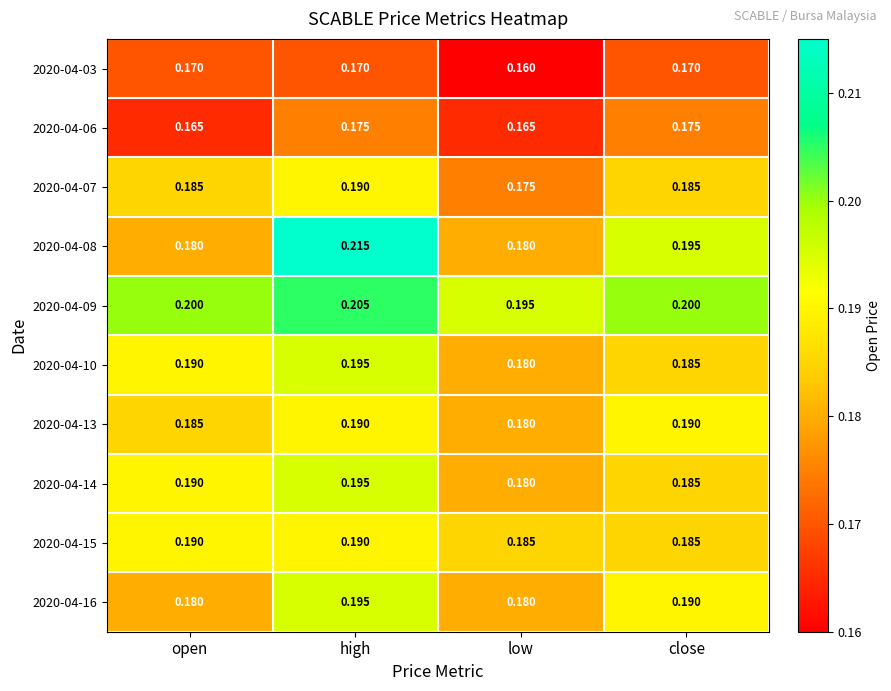

Rank the categories by 2020-04-14 value from highest to lowest.

high, open, close, low